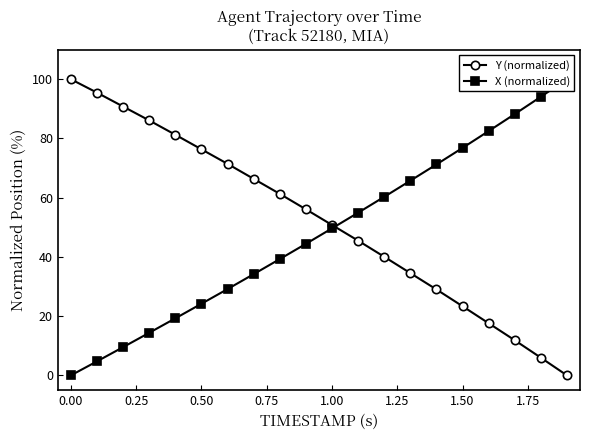

How many positive values does the X (normalized) series have?

19